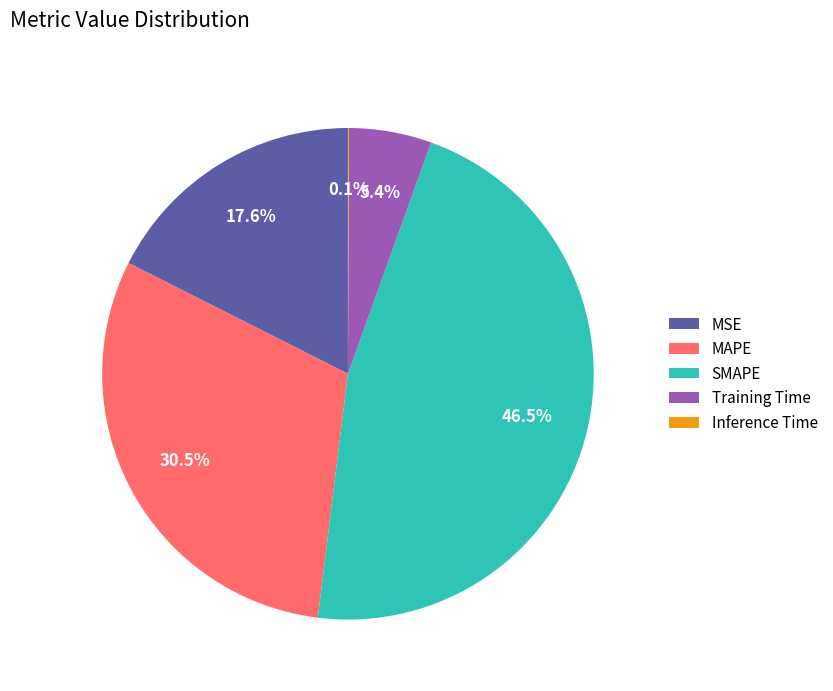

Combined, what portion of the pie is SMAPE and MSE?

64.0%